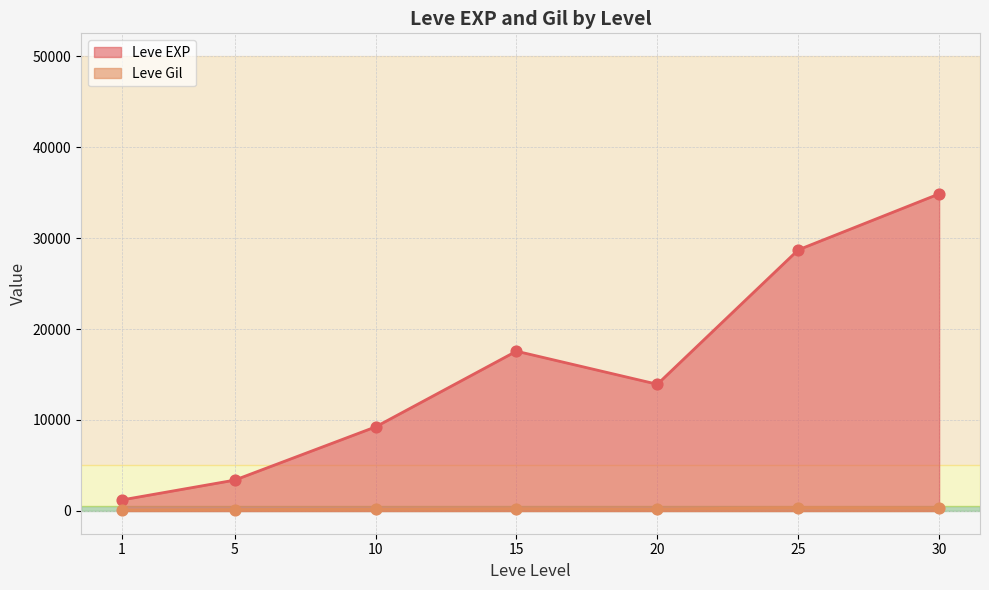

At which category is the sum across all series the highest?

30